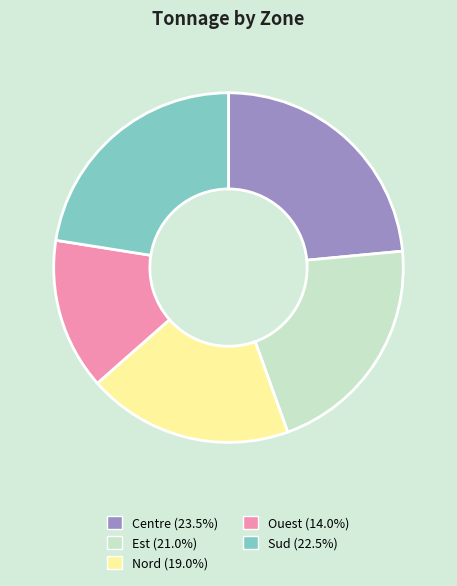

Is it true that Centre is 8% of the pie?

False